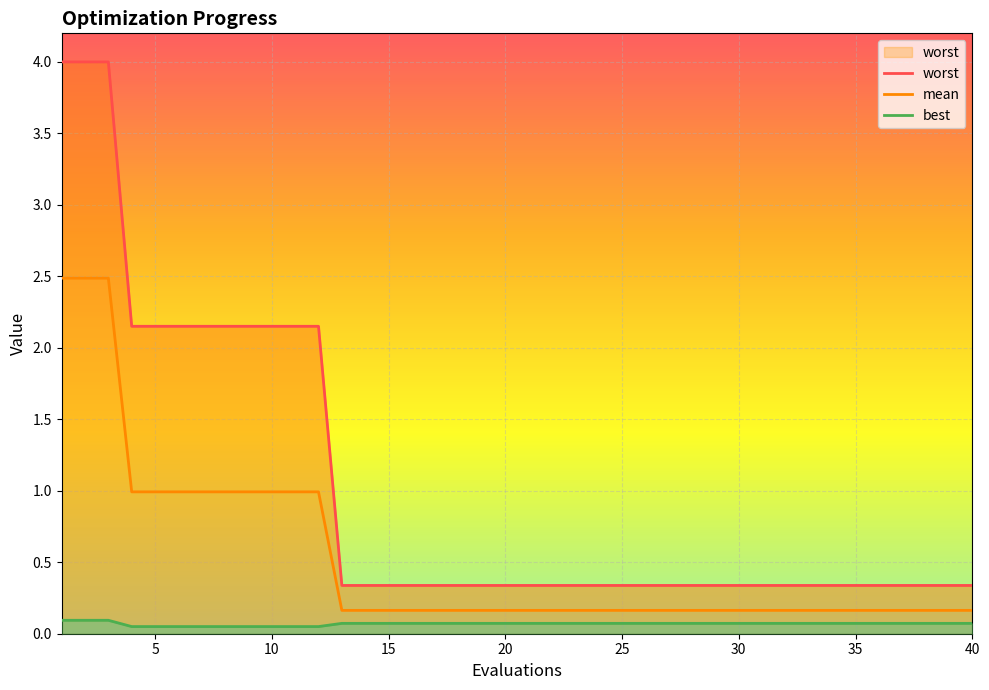

Rank the series by their average value, from lowest to highest.

best, mean, worst